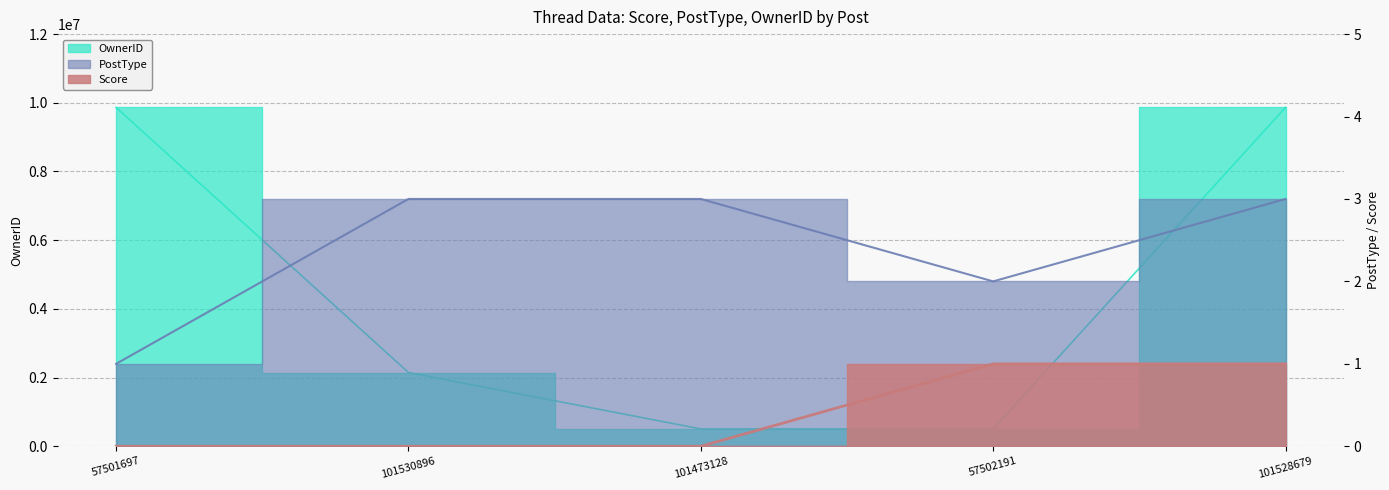

Reading left to right, list all the values displayed in this chart.

Score: 57501697=0	101530896=0	101473128=0	57502191=1	101528679=1
PostType: 57501697=1	101530896=3	101473128=3	57502191=2	101528679=3
OwnerID: 57501697=9864308	101530896=2146138	101473128=504554	57502191=504554	101528679=9864308